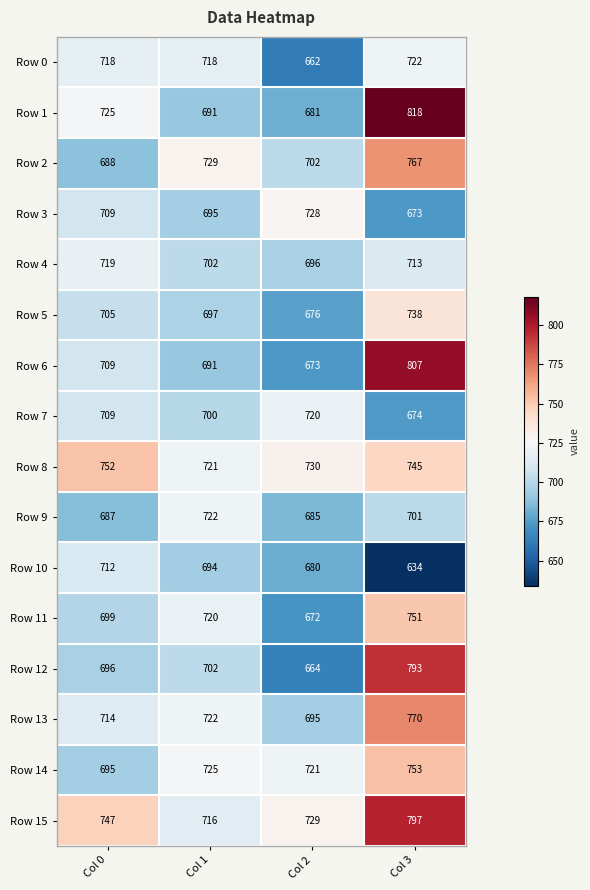

What is the smallest value displayed?

634